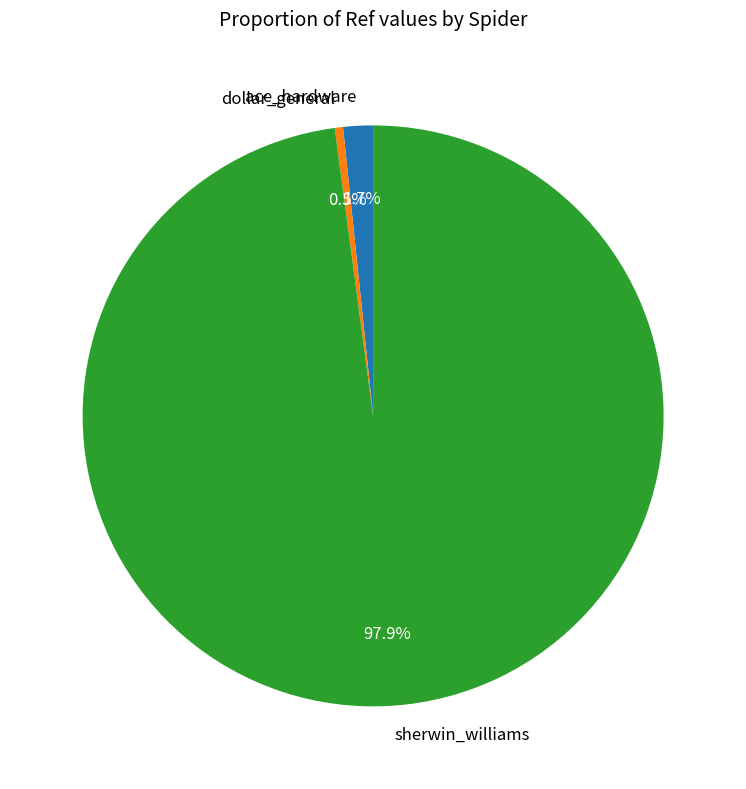

To the nearest percent, what is the combined percentage of sherwin_williams and ace_hardware?

100%